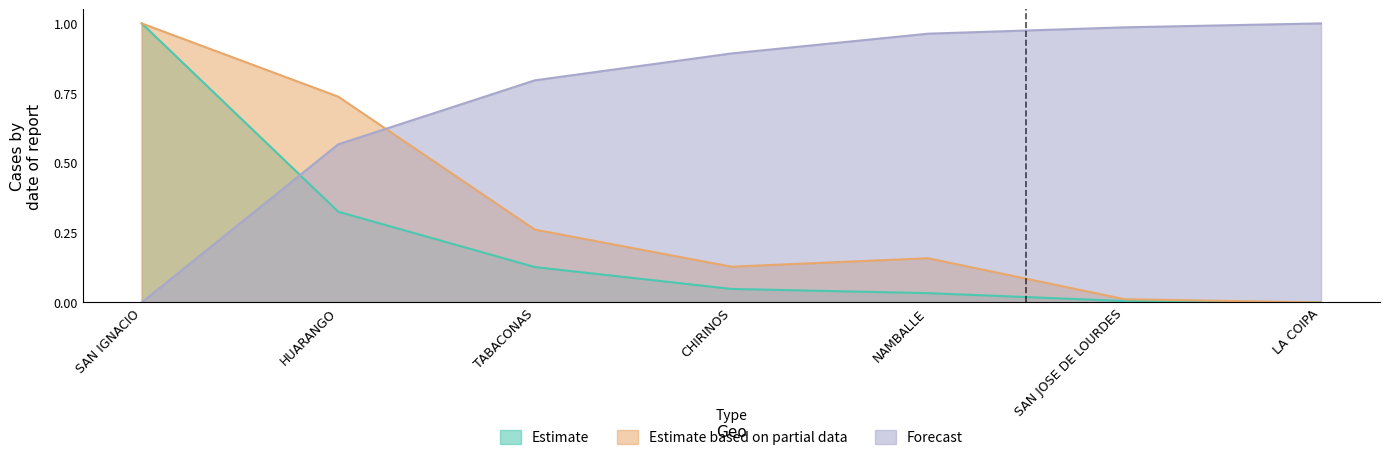

Rank the categories by Estimate value from highest to lowest.

SAN IGNACIO, HUARANGO, TABACONAS, CHIRINOS, NAMBALLE, SAN JOSE DE LOURDES, LA COIPA